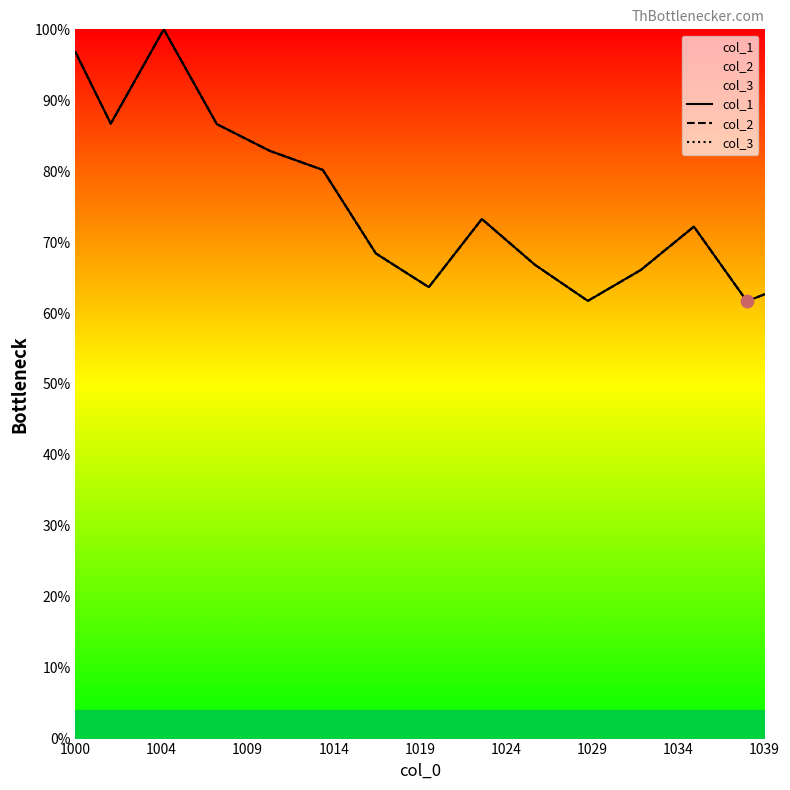

What are all the series names shown in the legend?

col_1, col_2, col_3